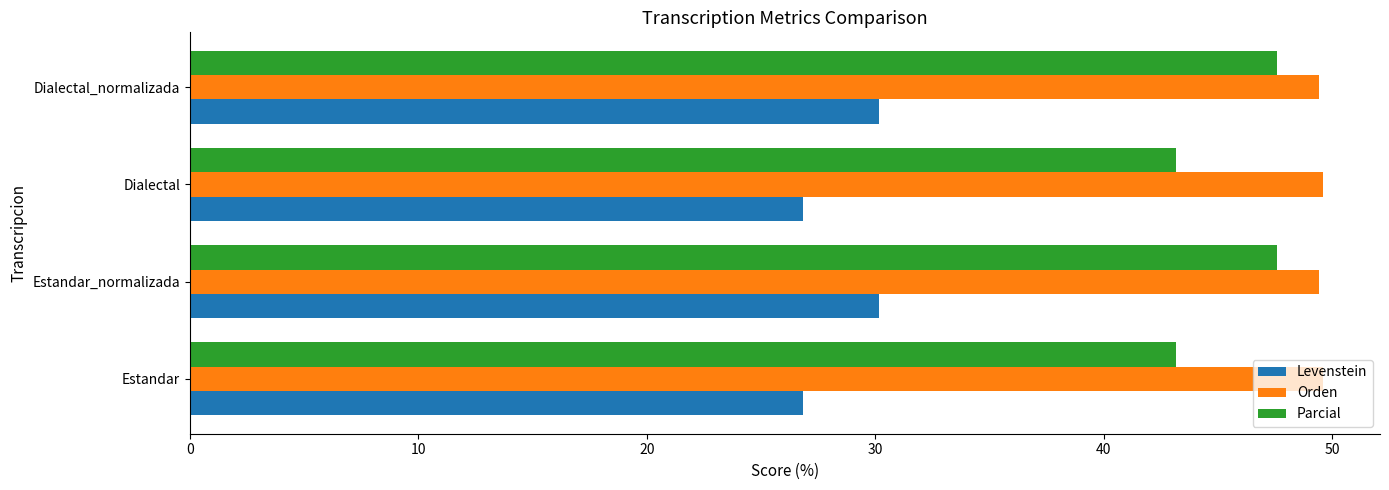

What is the difference between the second highest and second lowest values in the Parcial series?

4.4